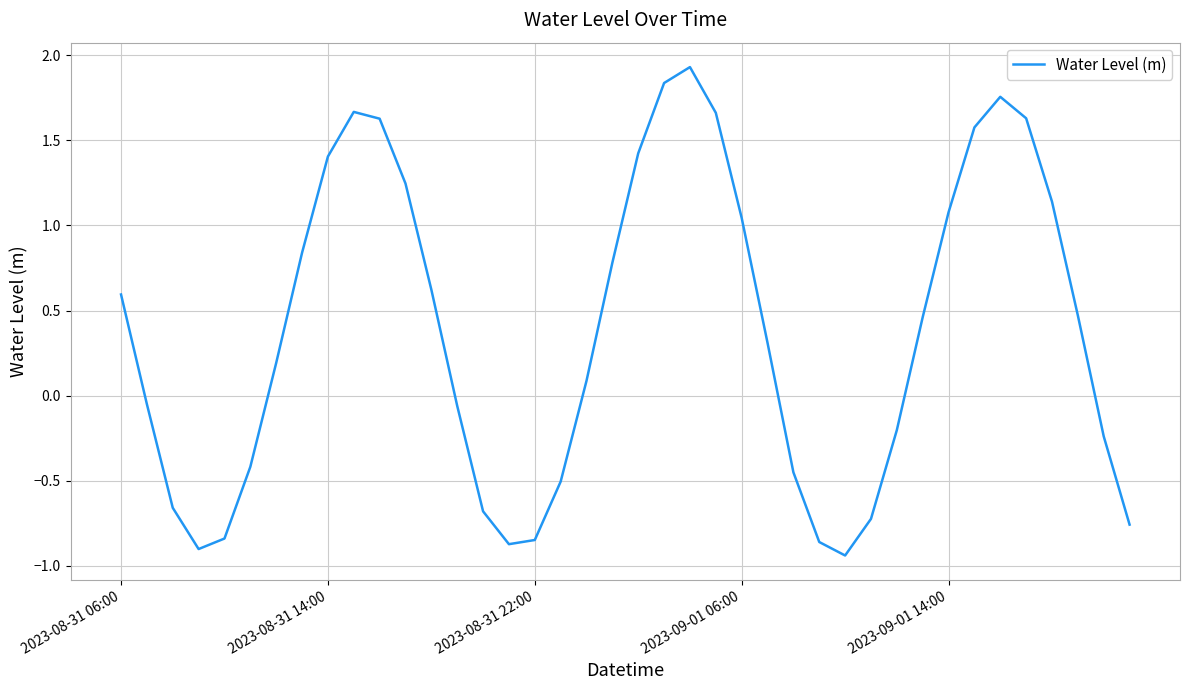

What is the maximum value shown in the chart?

1.9